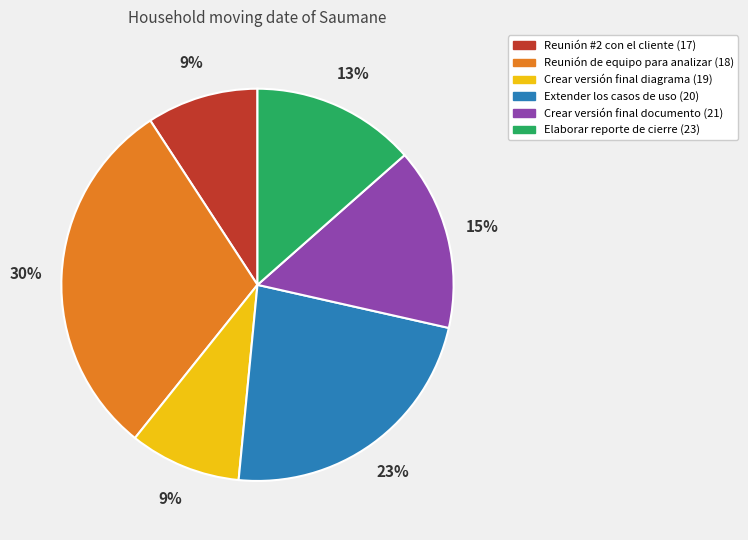

True or false: Reunión de equipo para analizar (18) accounts for 30% of the total.

True